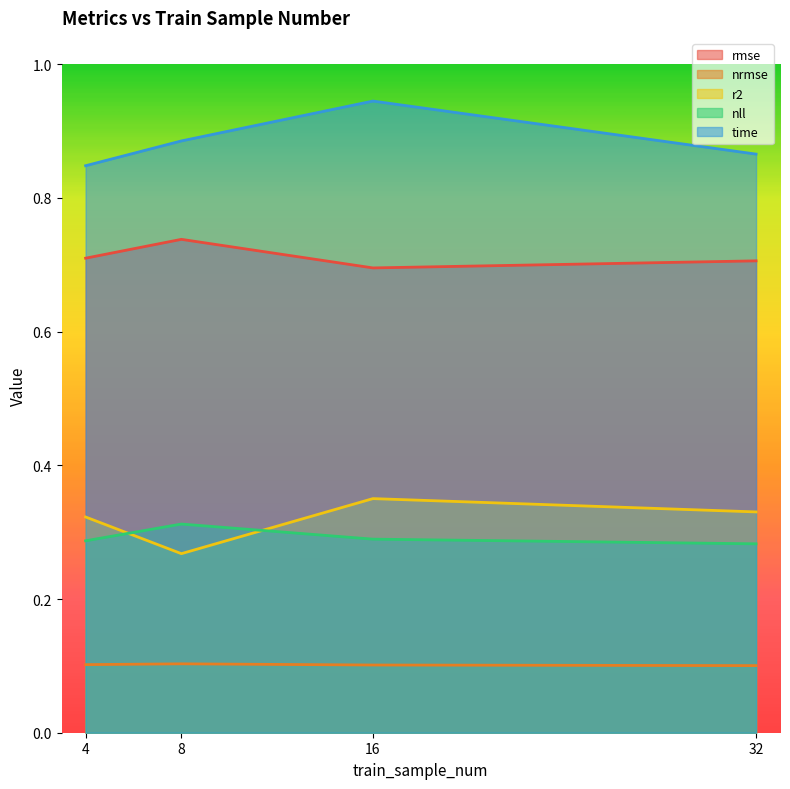

At which category does rmse reach its first local peak?

8